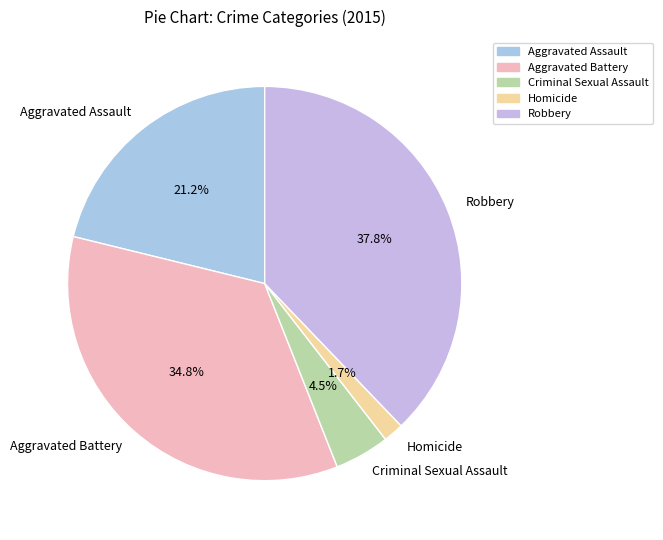

To the nearest percent, what is the average slice percentage?

20%